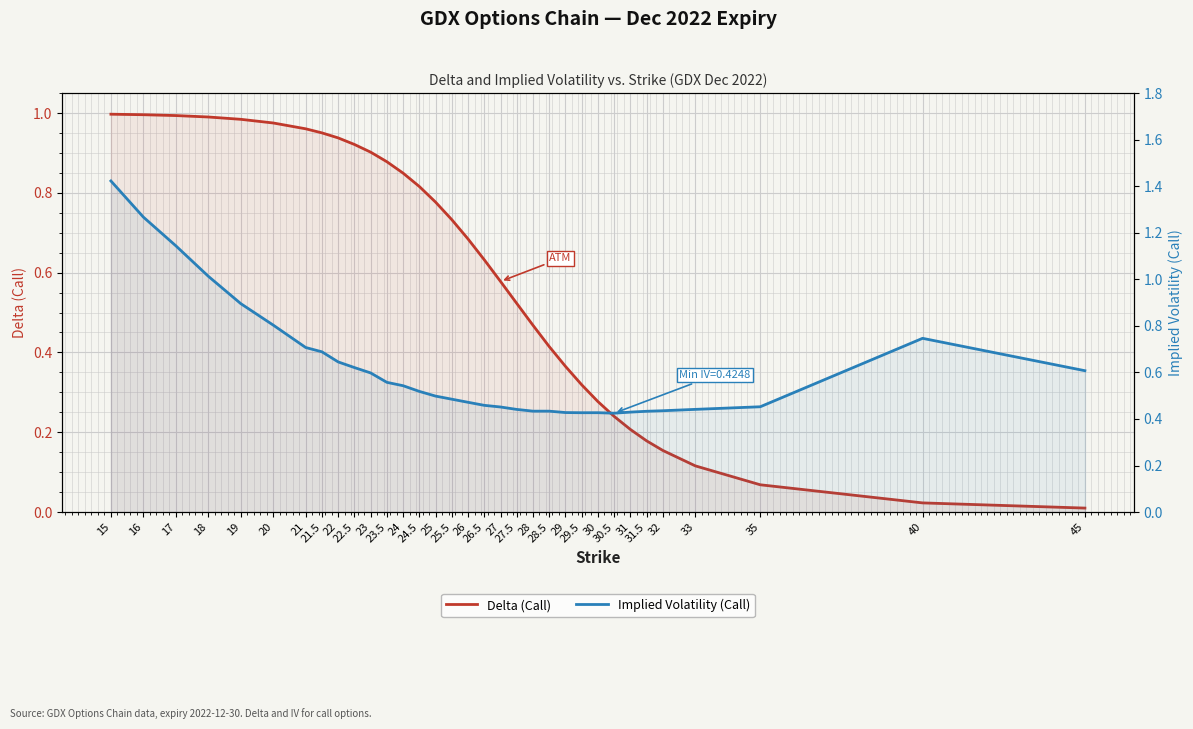

Does the chart display data point markers on the line(s)?

No